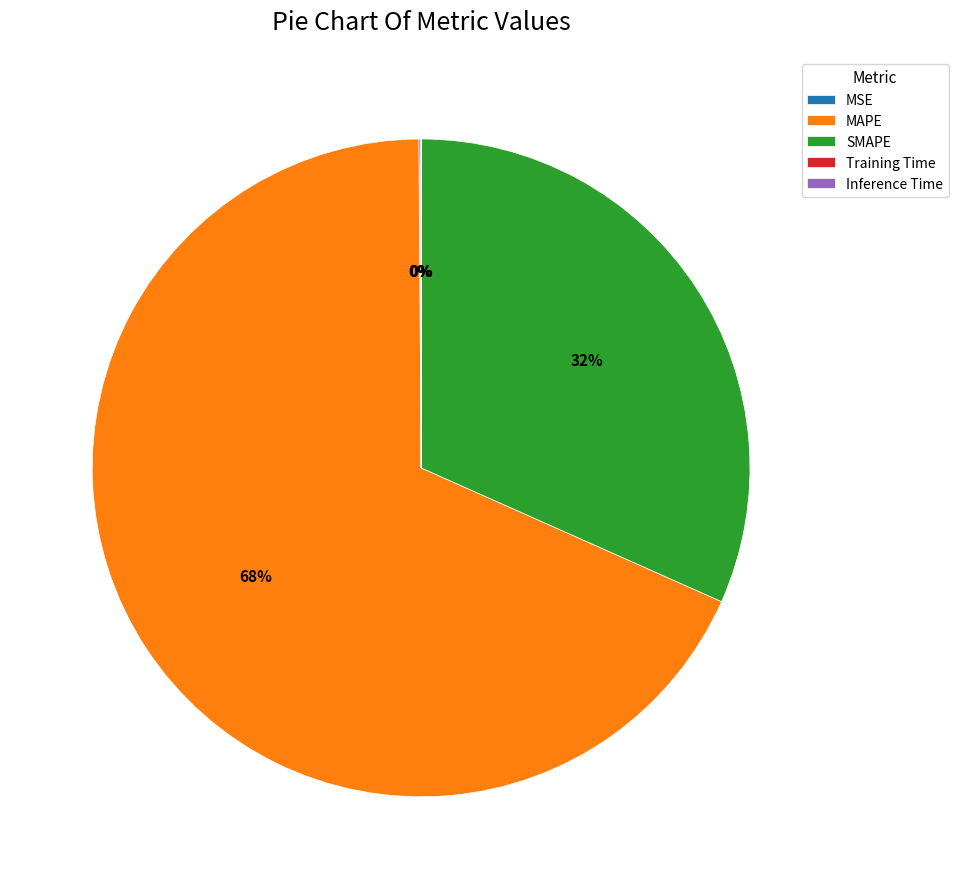

To the nearest percent, what is the average slice percentage?

20%